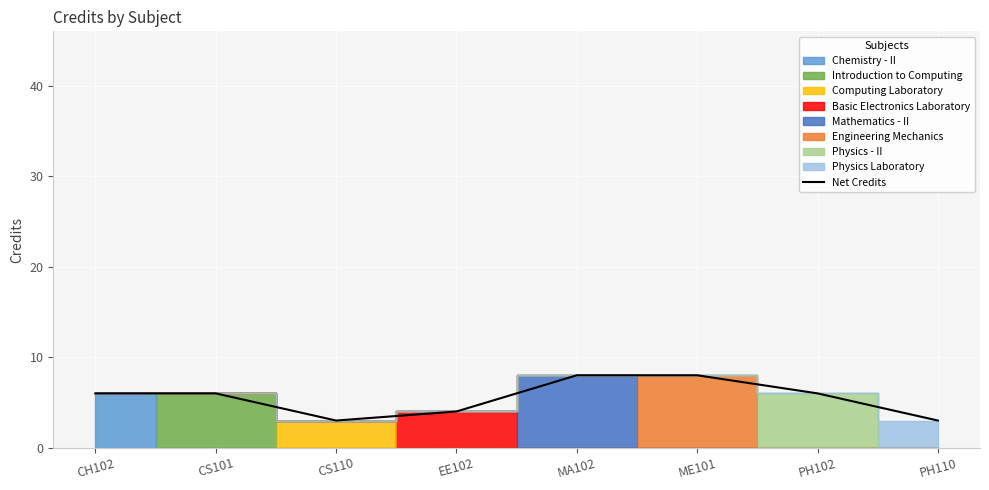

What is the sum of all values?

44